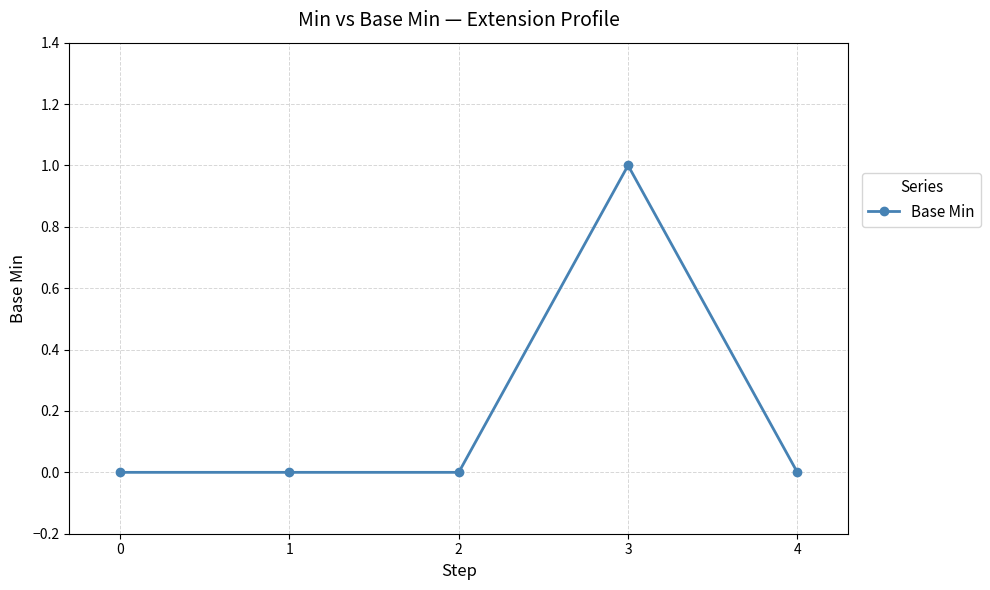

Is this an area chart (filled region under the line)?

No